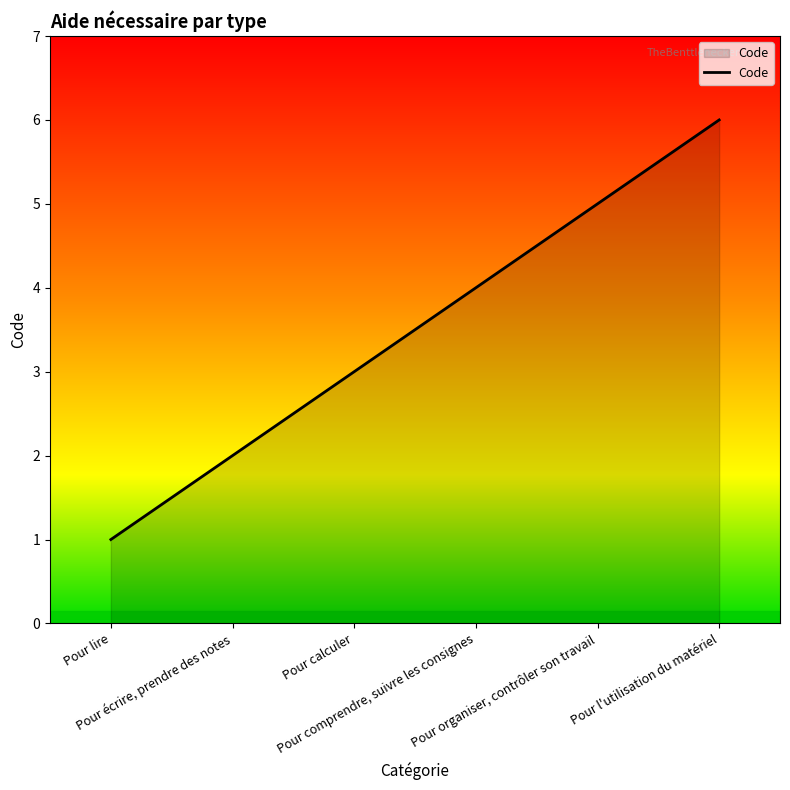

Reading left to right, what are all the values shown in this chart?

1	2	3	4	5	6